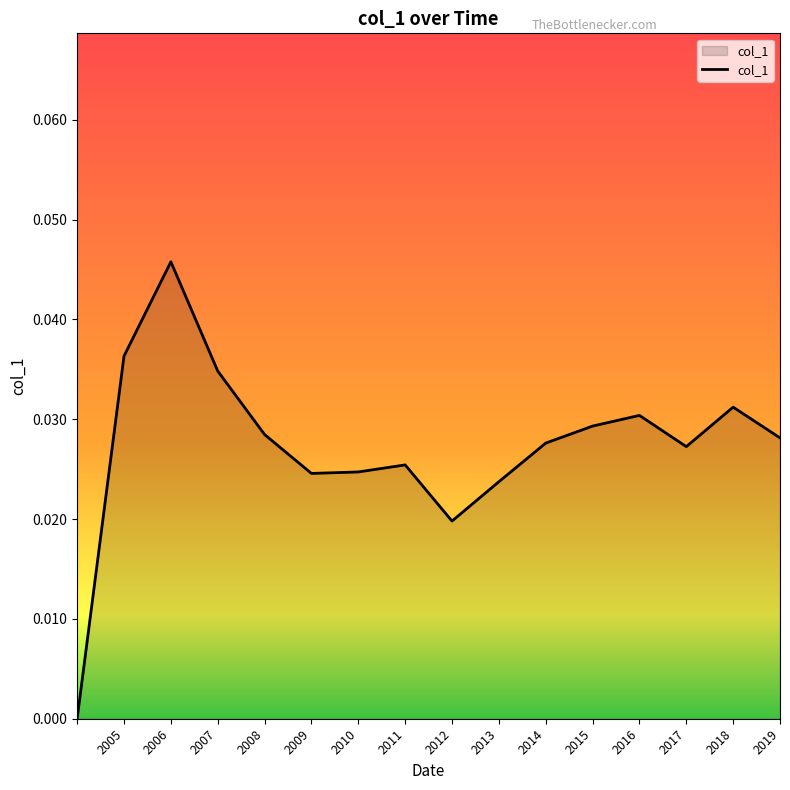

Which label corresponds to the largest value in the chart?

2006